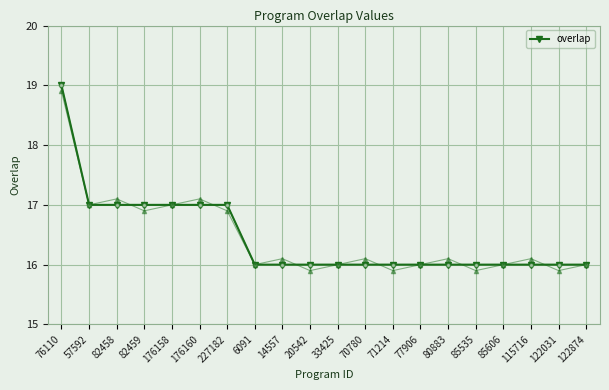

What is the minimum value shown in the chart?

16